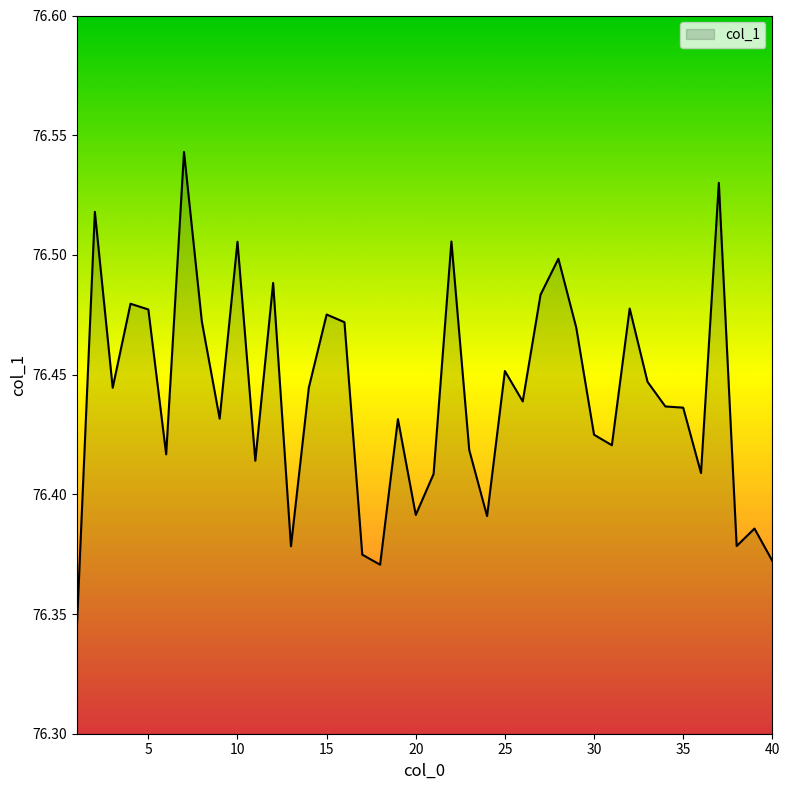

Count the values in the range 76 to 77.

40